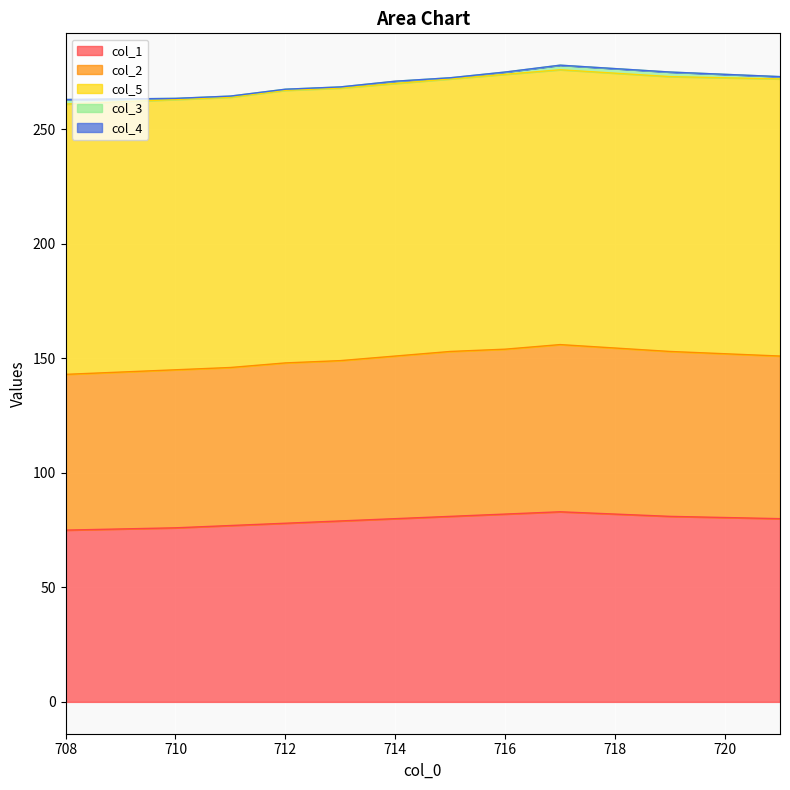

What is the greatest value displayed?

121.0